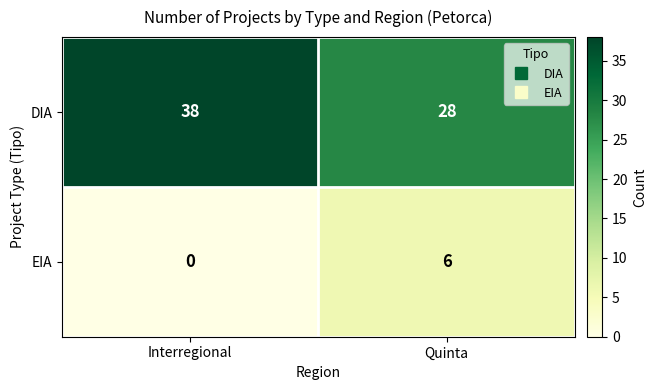

Count the number of categories in the chart.

2